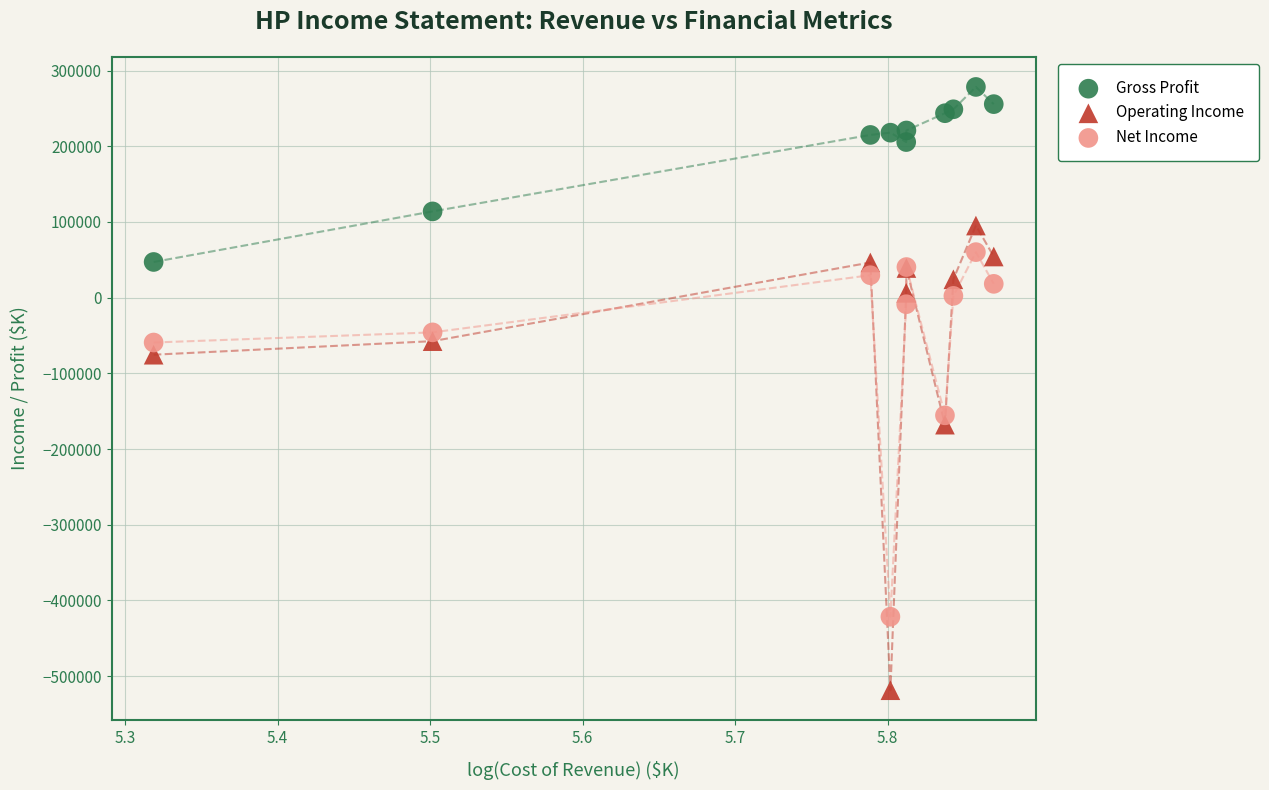

Which series has the widest spread of Y values?

Operating Income